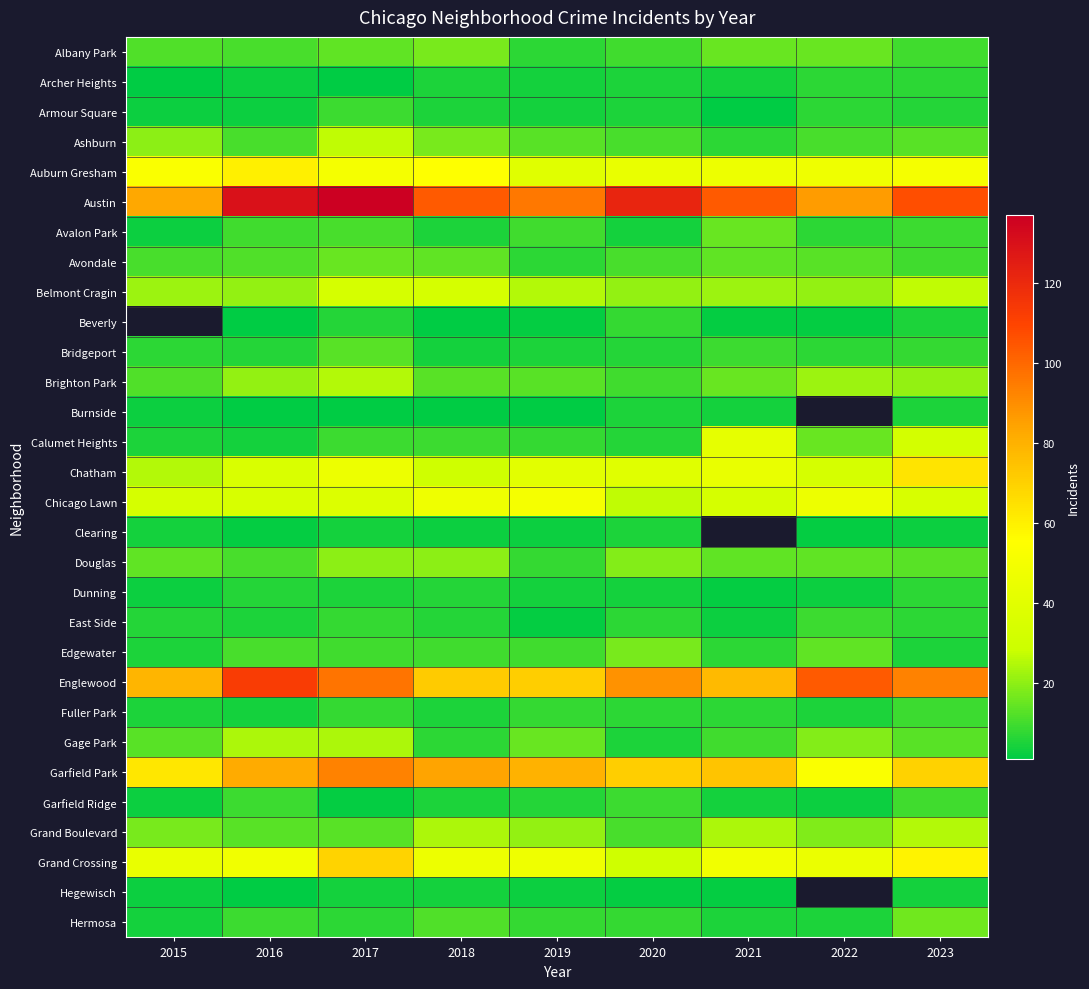

Which category has the highest value across all series?

2017